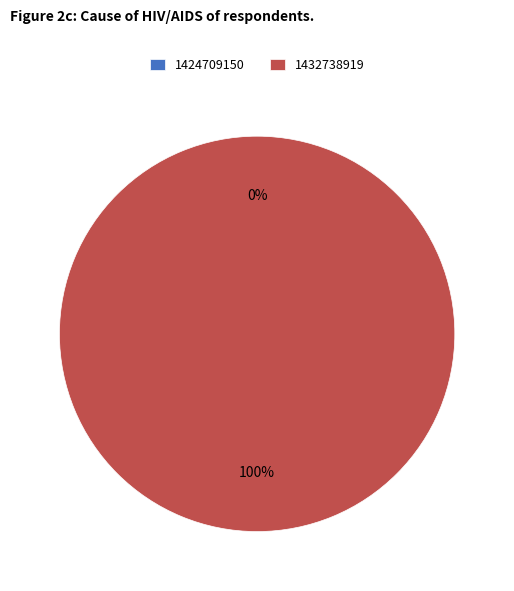

Is it true that 1432738919 is 99% of the pie?

False